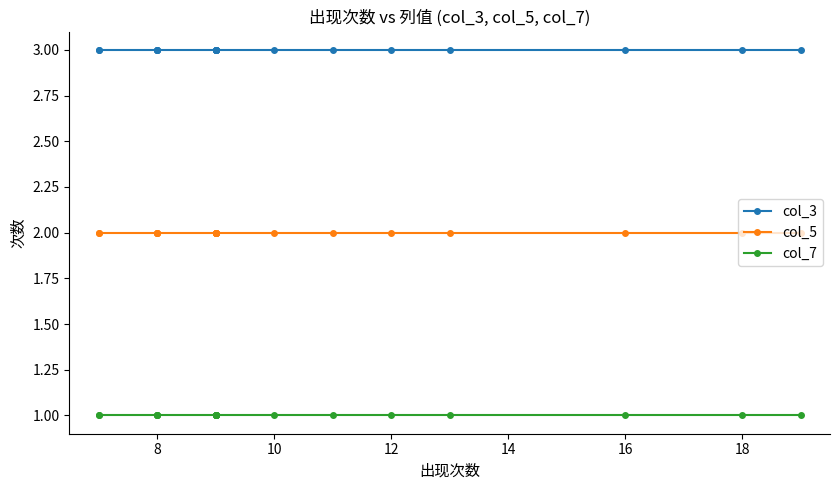

Which has a higher value, 18 or 12?

18